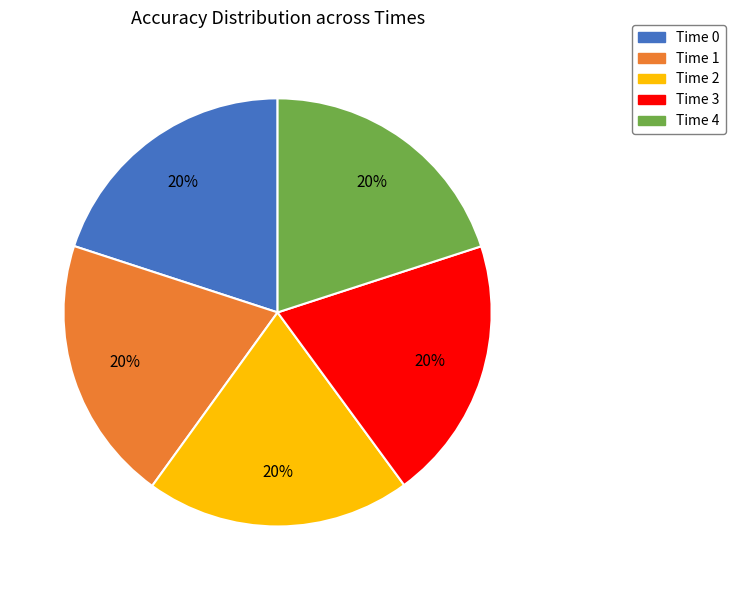

To the nearest percent, what portion does Time 2 represent?

20%